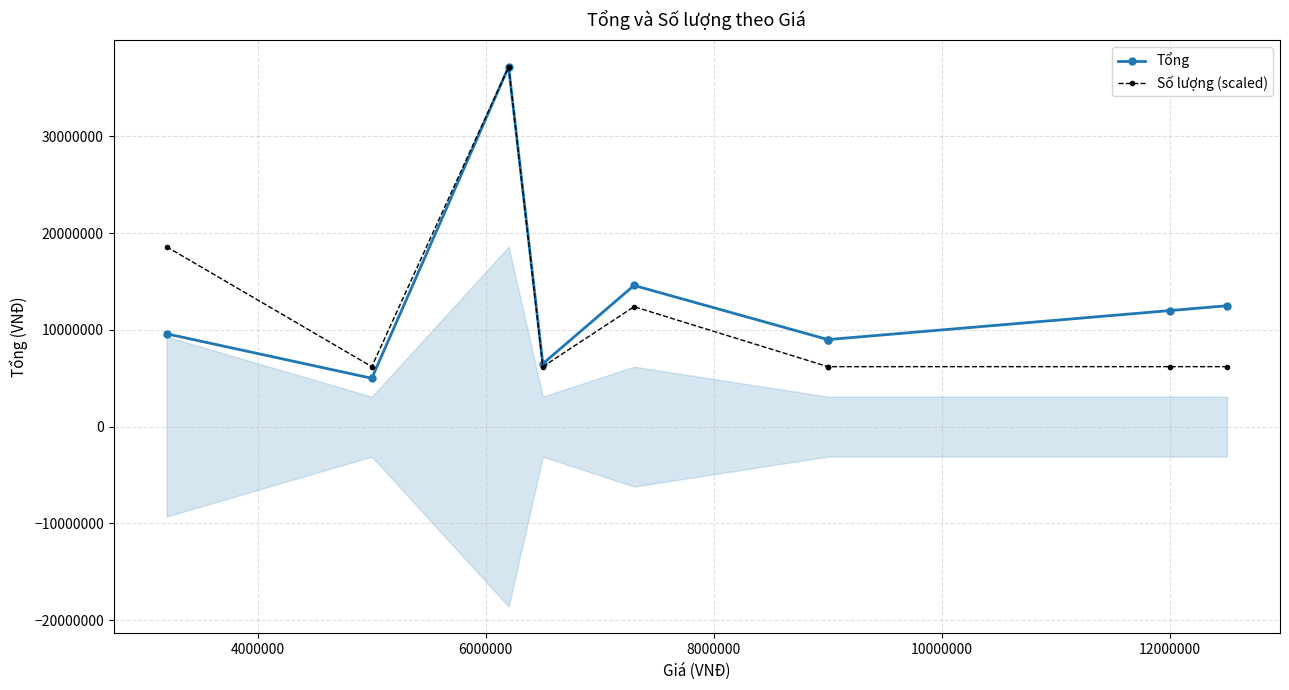

True or false: Số lượng (scaled) and Tổng cross at least once.

False